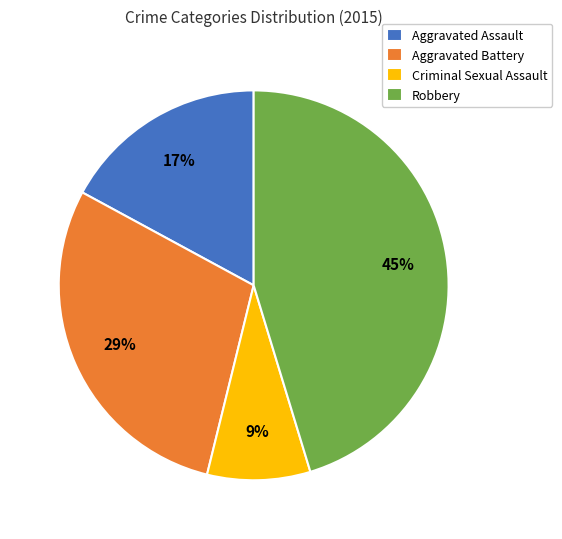

Which slice is the smallest?

Criminal Sexual Assault